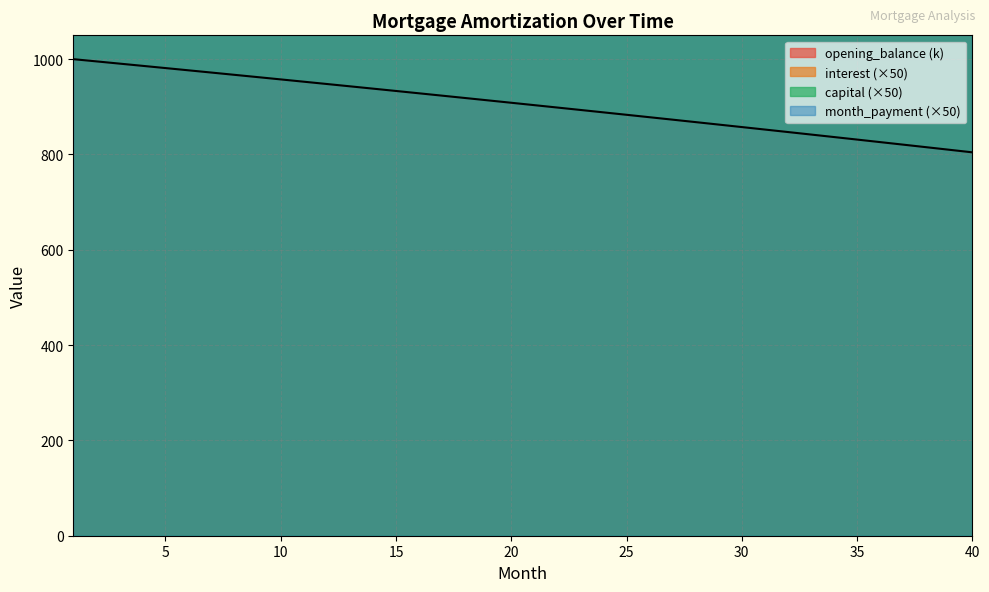

True or false: capital has more than 0 interior local peaks.

False